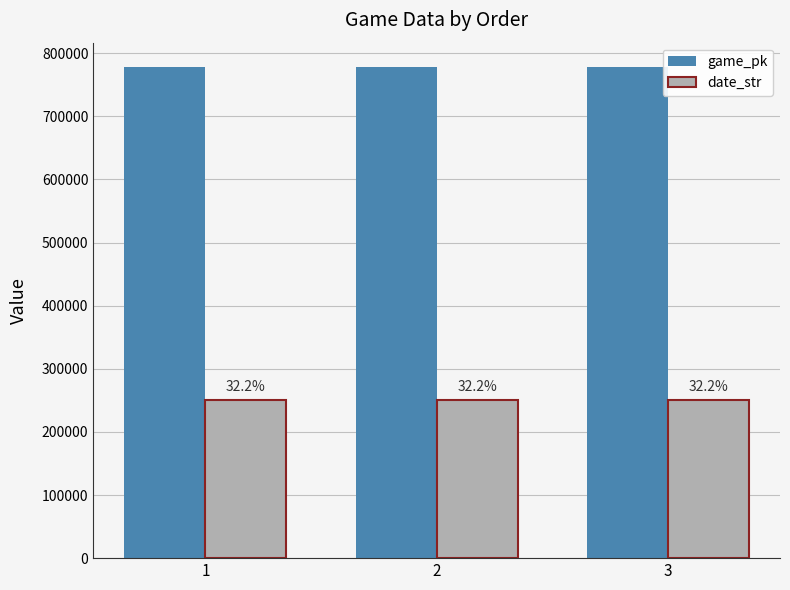

Which category has the highest value across all series?

3